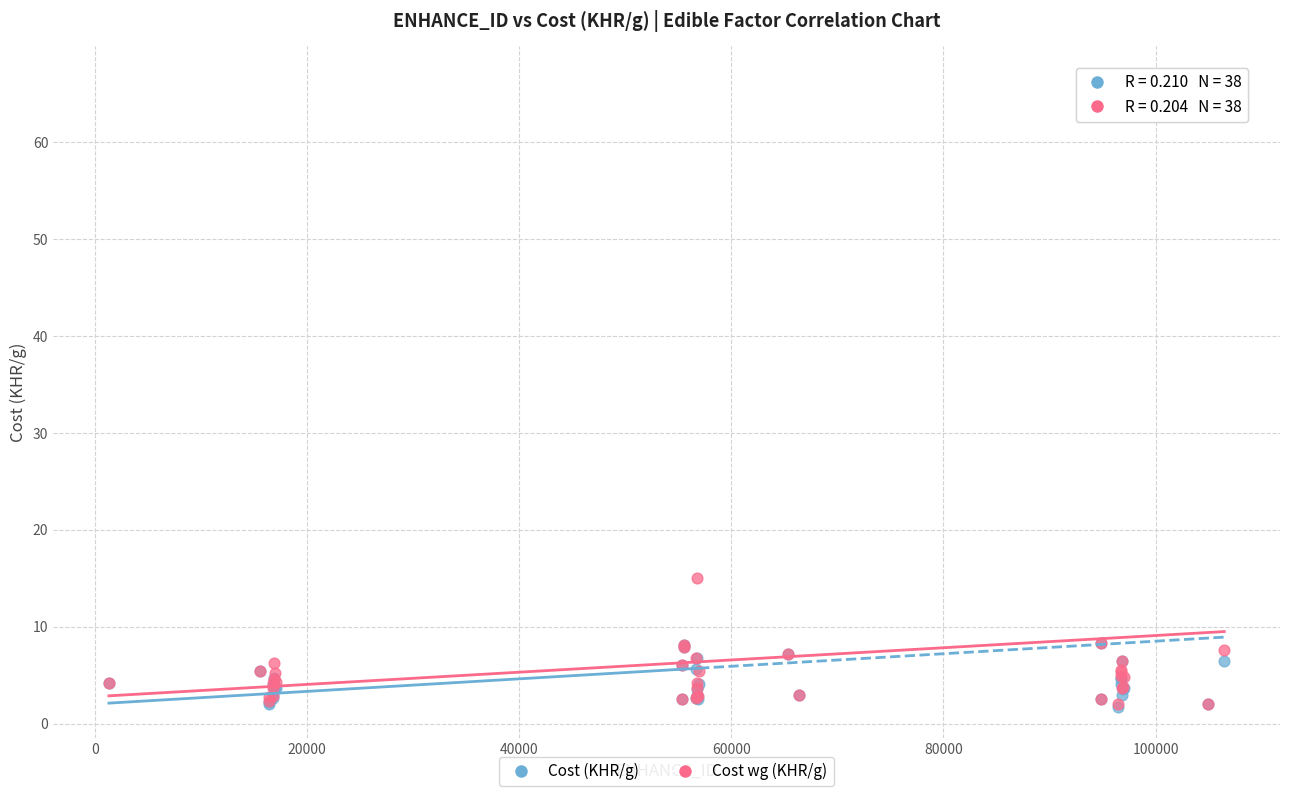

Across all series, what Y value is closest to 34?

15.1